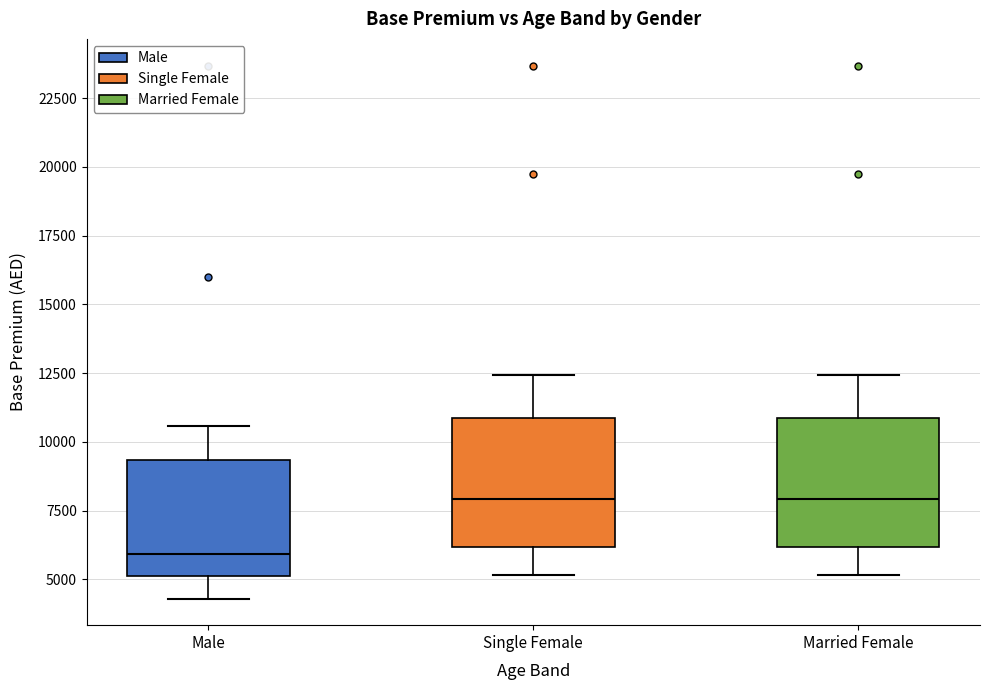

Where is the lower edge of the box for Male on the y-axis? The values are not printed on the chart, so give them approximately, as read against the axis.

5000